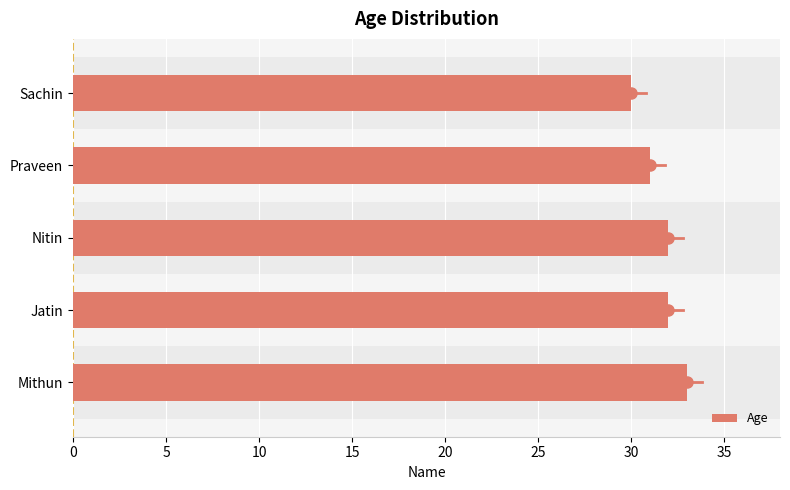

Between Mithun and Nitin, which is larger?

Mithun